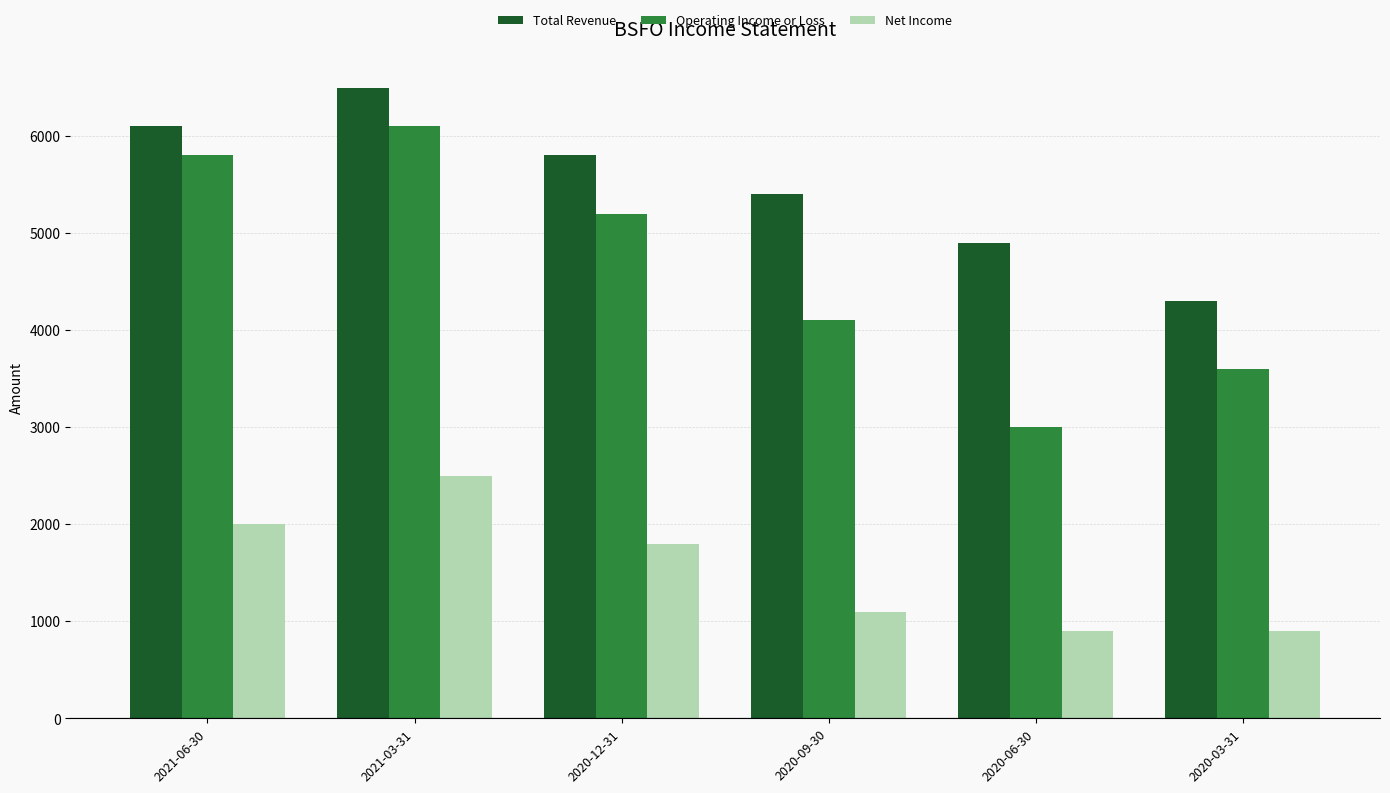

Rank the categories by Total Revenue value from lowest to highest.

2020-03-31, 2020-06-30, 2020-09-30, 2020-12-31, 2021-06-30, 2021-03-31